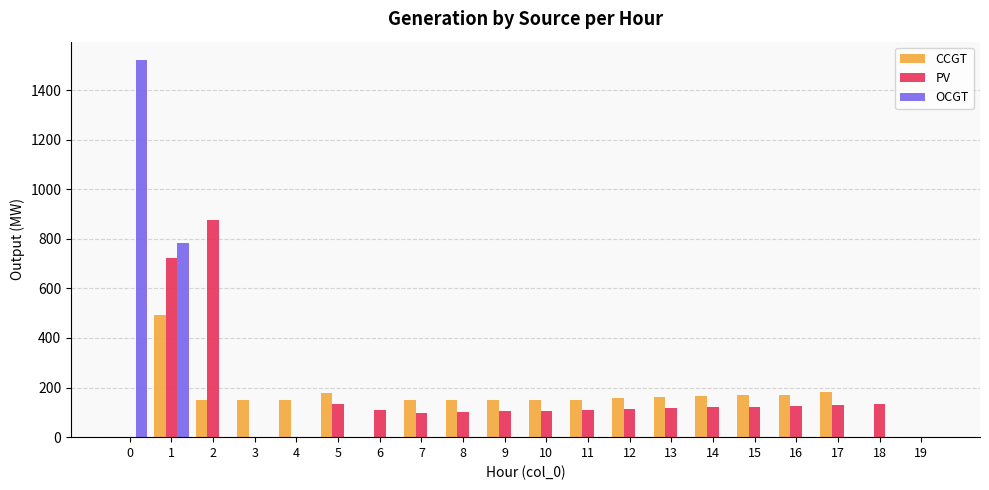

What is the maximum value for PV?

876